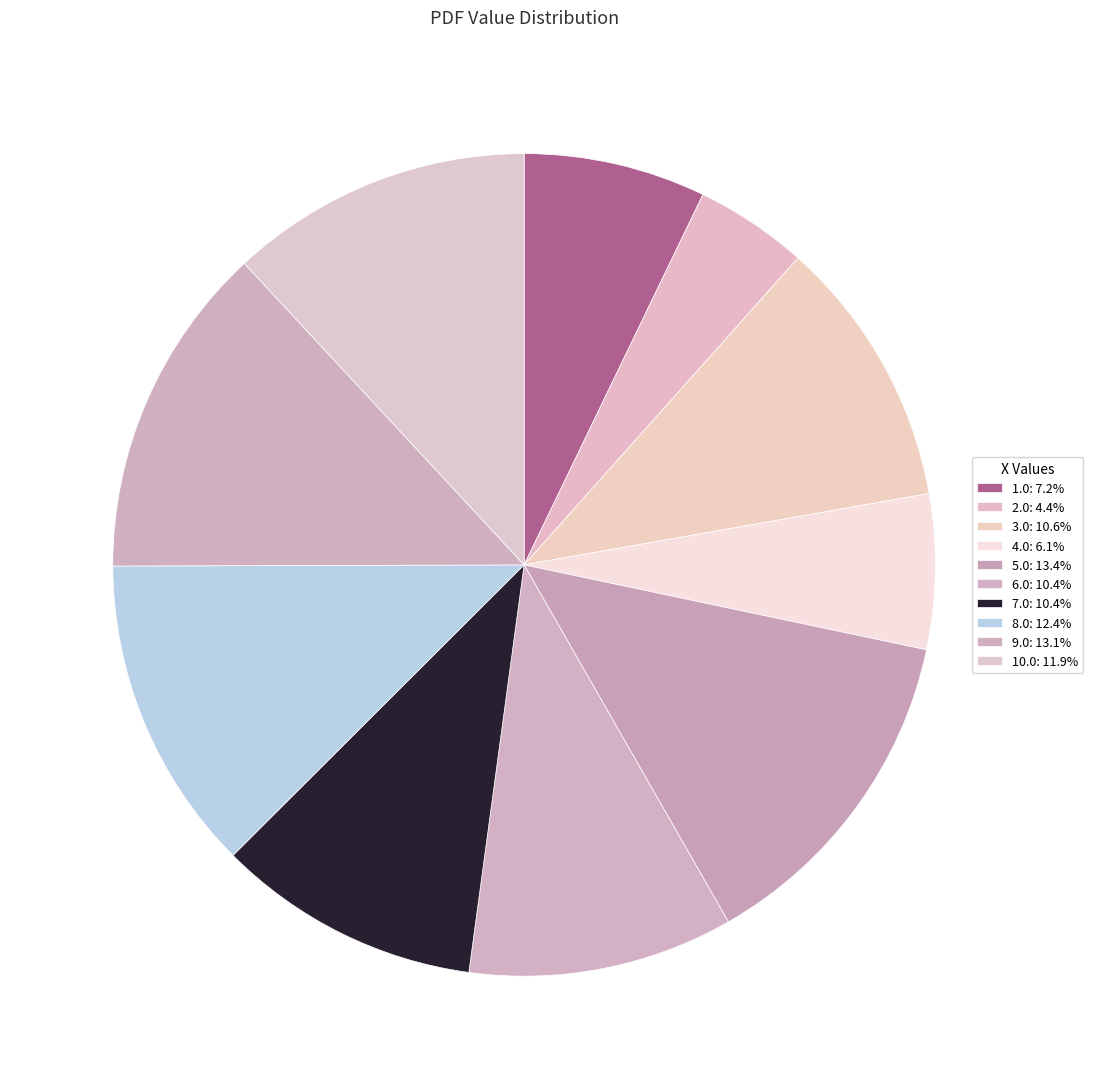

Does any single category account for the majority?

No